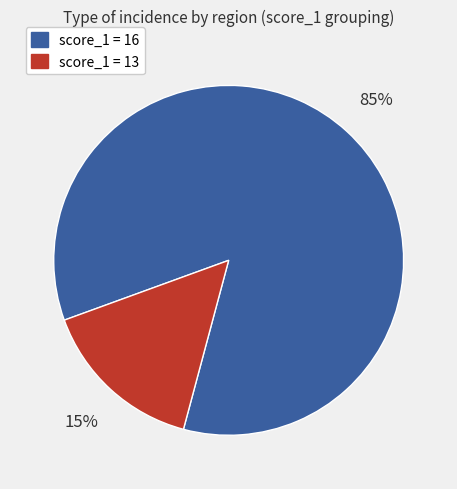

Is there a majority slice in this chart?

Yes